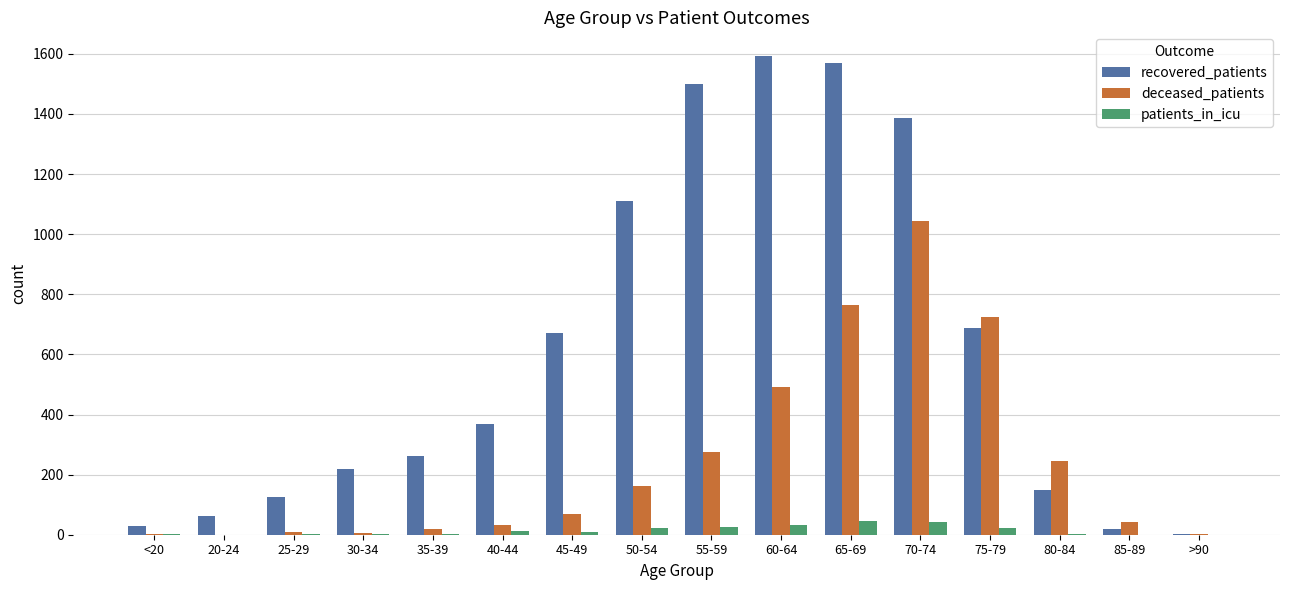

Which series changed the most between 20-24 and 65-69?

recovered_patients